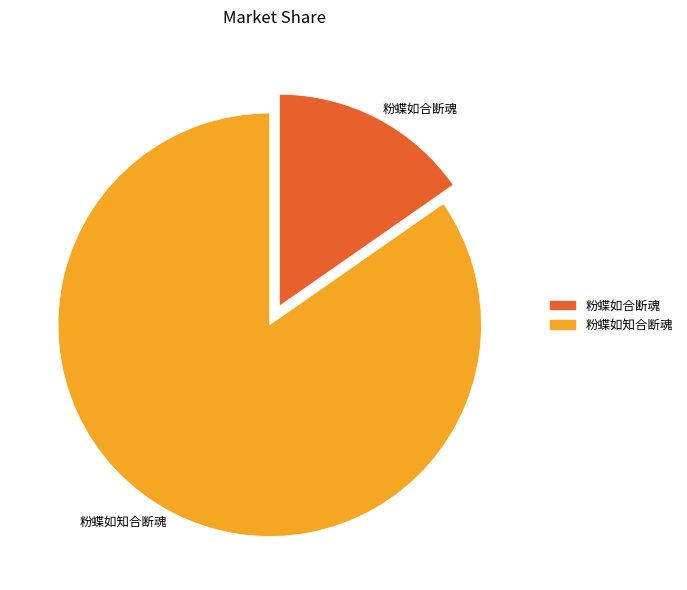

True or false: 粉蝶如合断魂 accounts for 15% of the total.

True